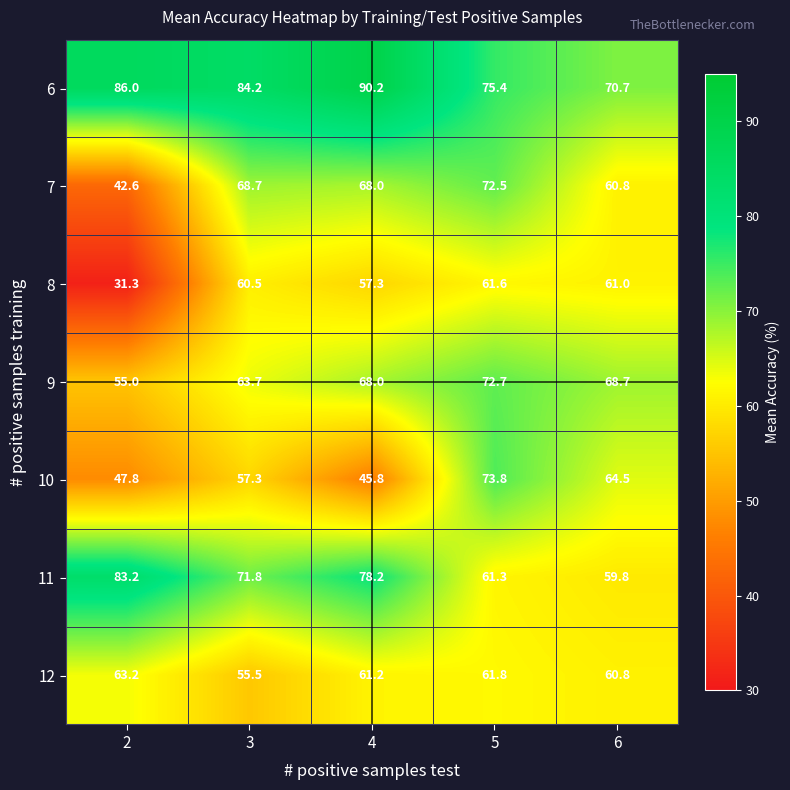

Which category has the highest value across all series?

4